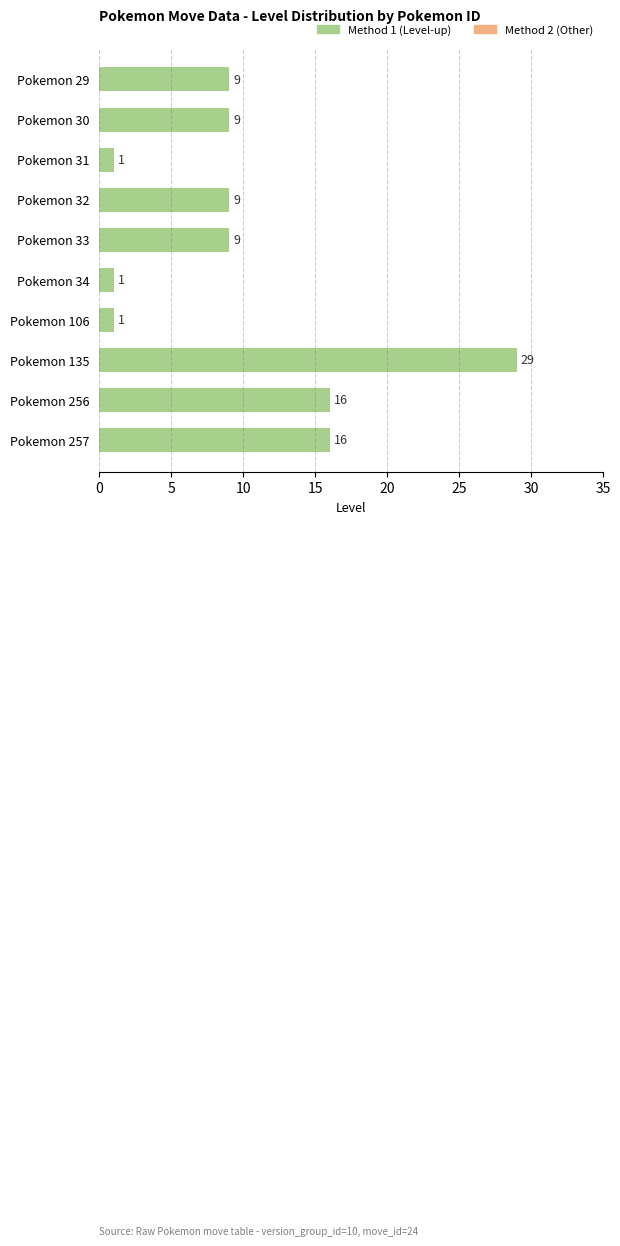

What is the maximum value shown in the chart?

29